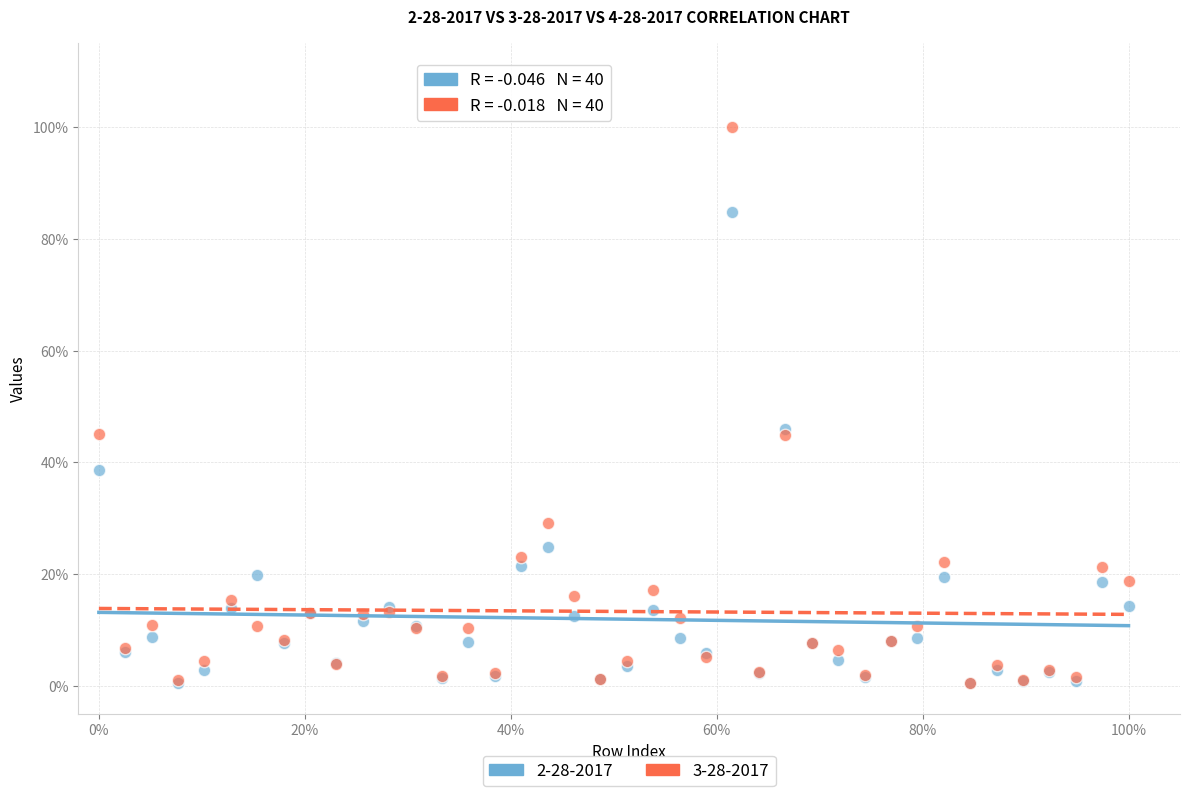

What are all the series names shown in the legend?

2-28-2017, 3-28-2017